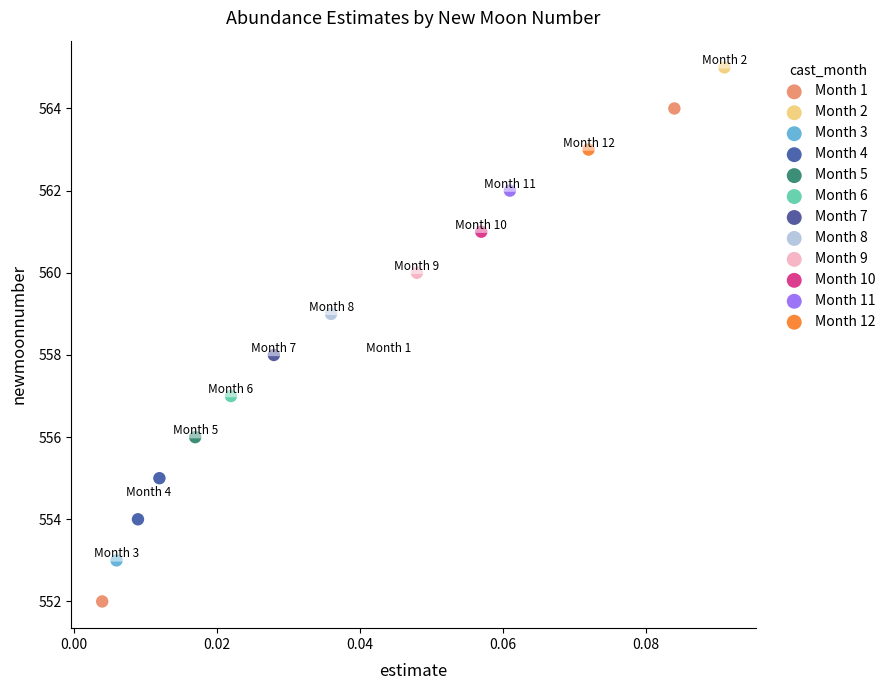

Which series contains the lowest Y value?

Month 1